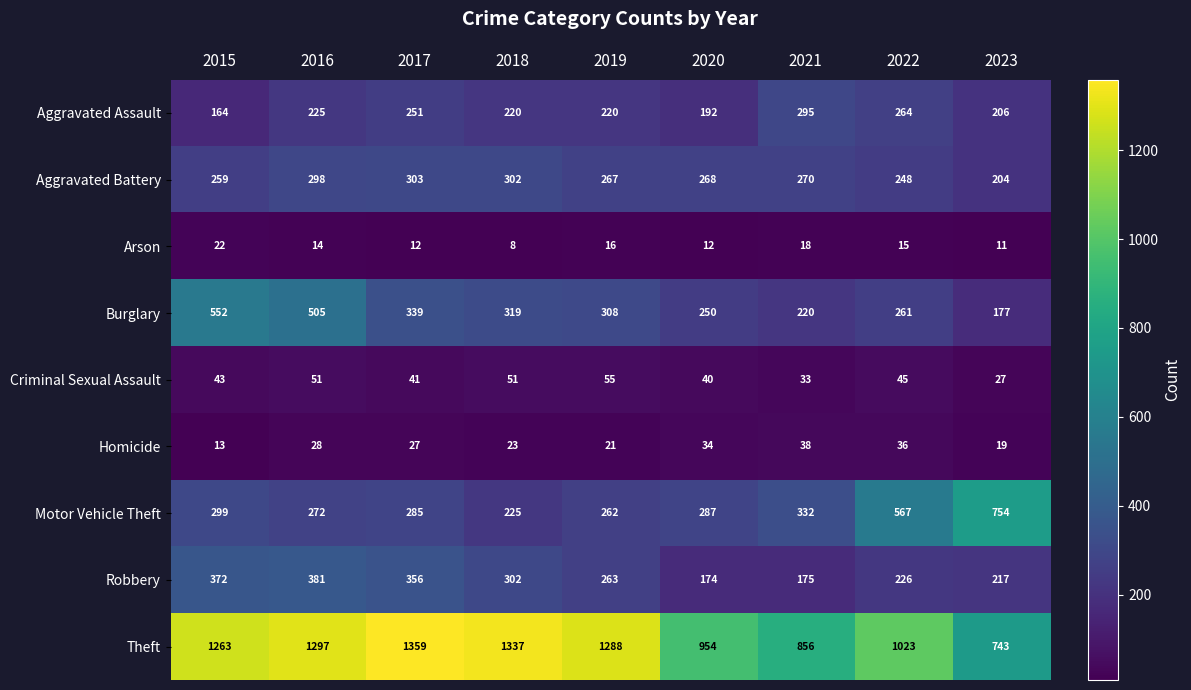

Where is Robbery nearest to the value 277?

2019